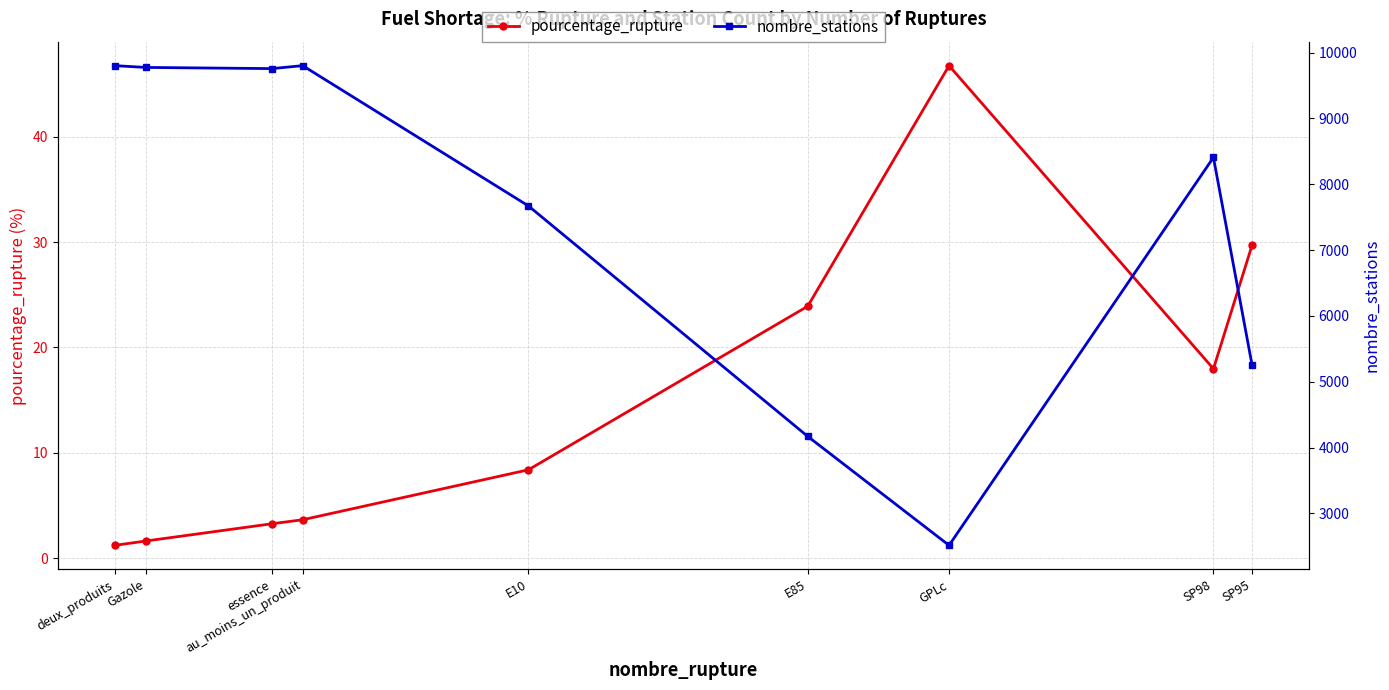

What is the maximum value for pourcentage_rupture?

46.7